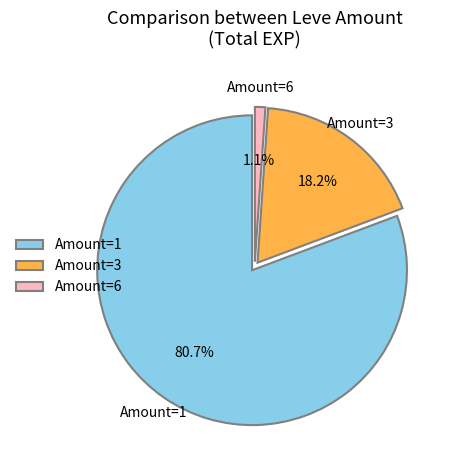

To the nearest percent, what is the difference between the largest and smallest slice percentages?

80%